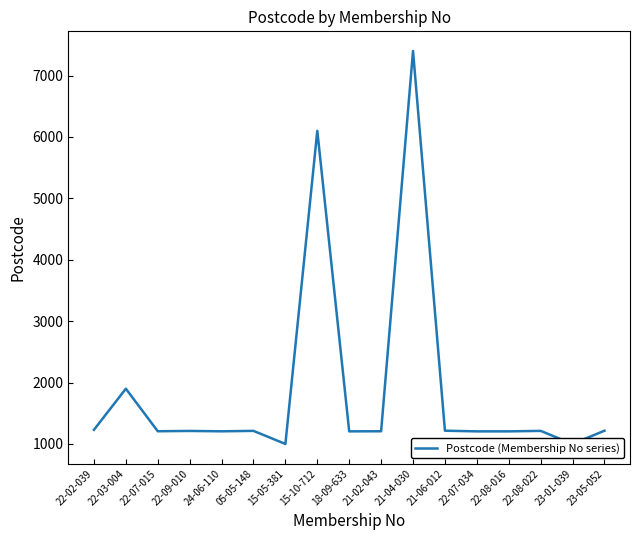

Reading left to right, transcribe all the data shown in this chart.

22-02-039=1230	22-03-004=1900	22-07-015=1207	22-09-010=1212	24-06-110=1206	05-05-148=1213	15-05-381=1000	15-10-712=6100	18-09-633=1205	21-02-043=1207	21-04-030=7400	21-06-012=1216	22-07-034=1205	22-08-016=1205	22-08-022=1213	23-01-039=1000	23-05-052=1216